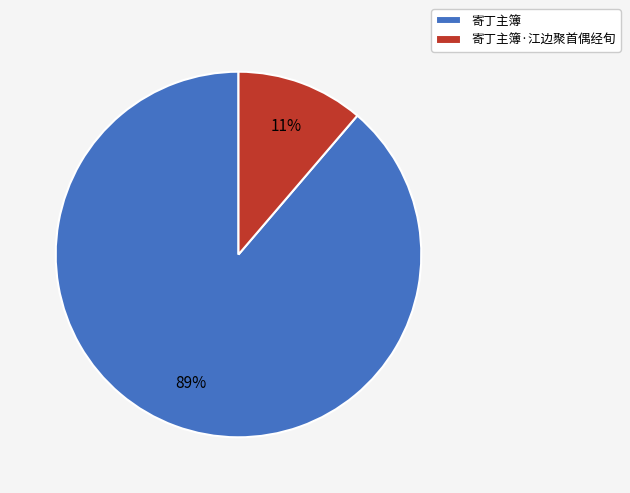

To the nearest percent, what is the average slice percentage?

50%